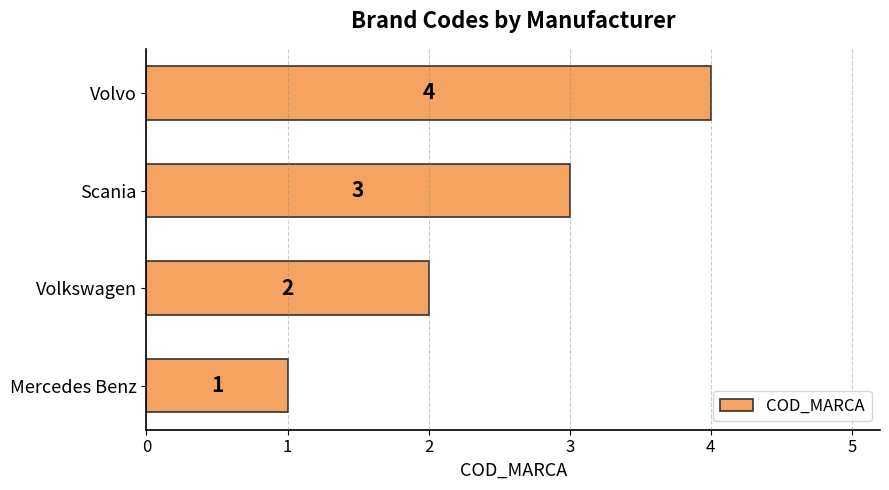

How many data points are less than 3?

2